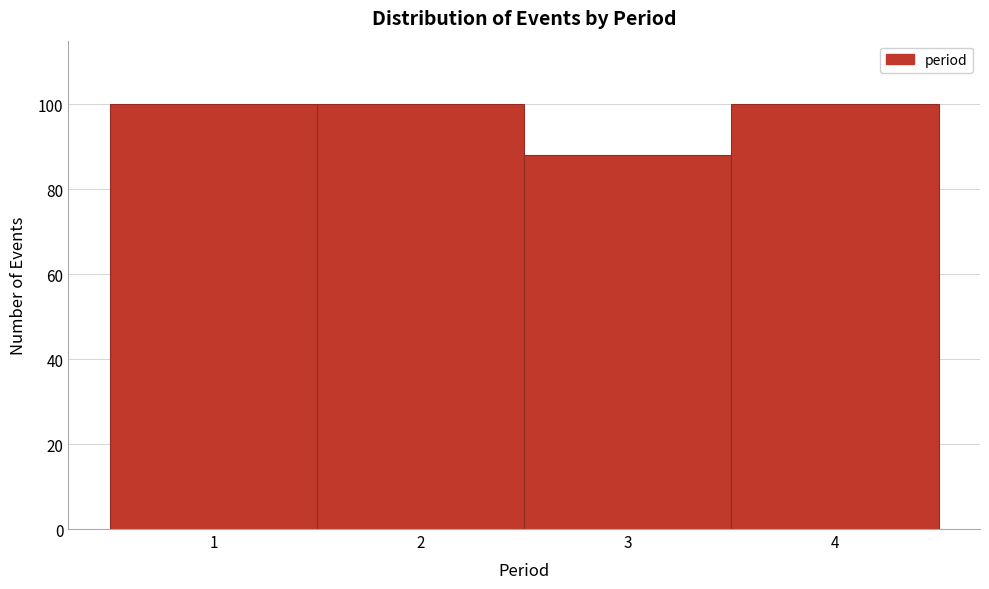

How tall is the bar that spans 0.5 to 1.5 on the x-axis? The values are not printed on the chart, so give them approximately, as read against the axis.

100